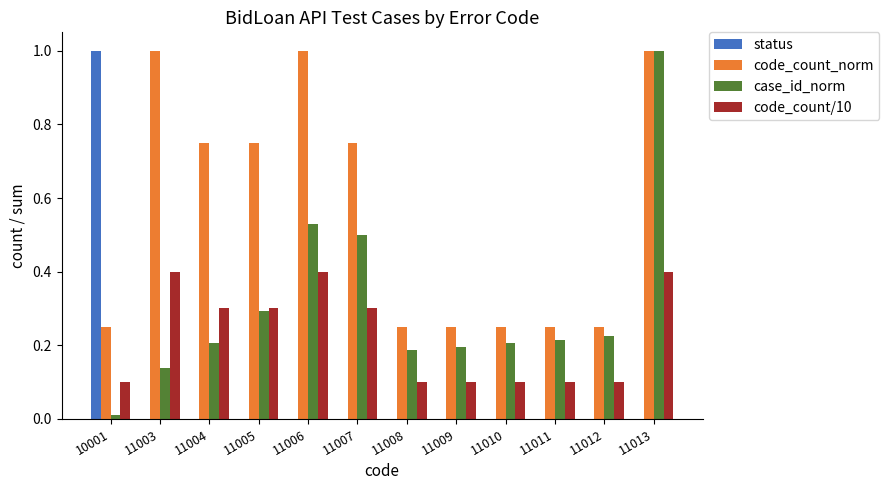

Between 10001 and 11004, which series saw the biggest shift?

status